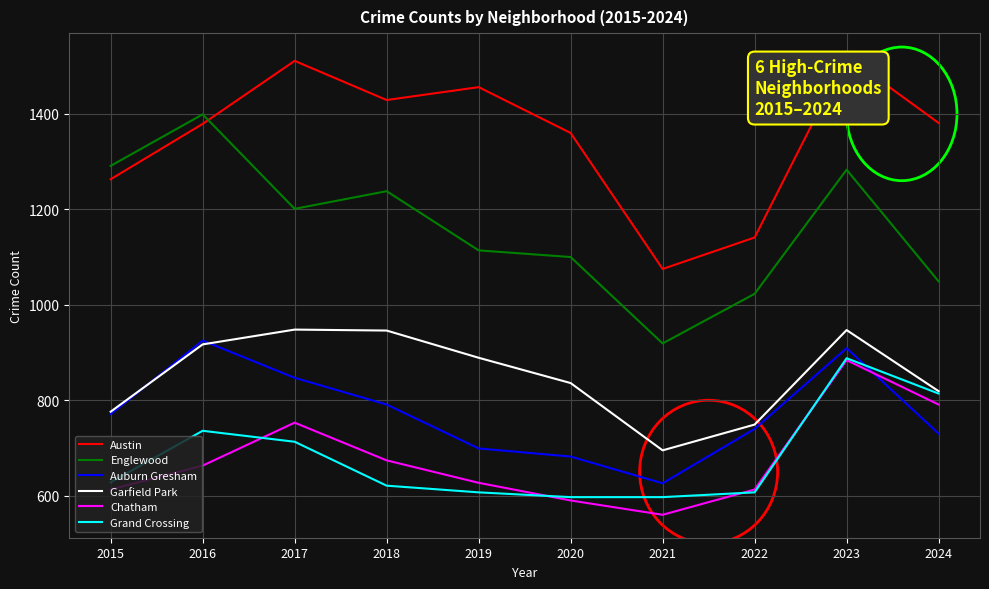

What is the maximum value shown in the chart?

1521